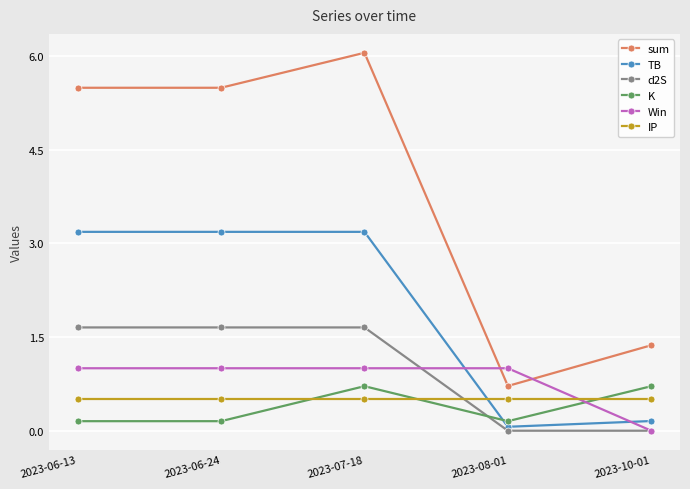

In K, how many points are higher than both neighbors (excluding endpoints)?

1